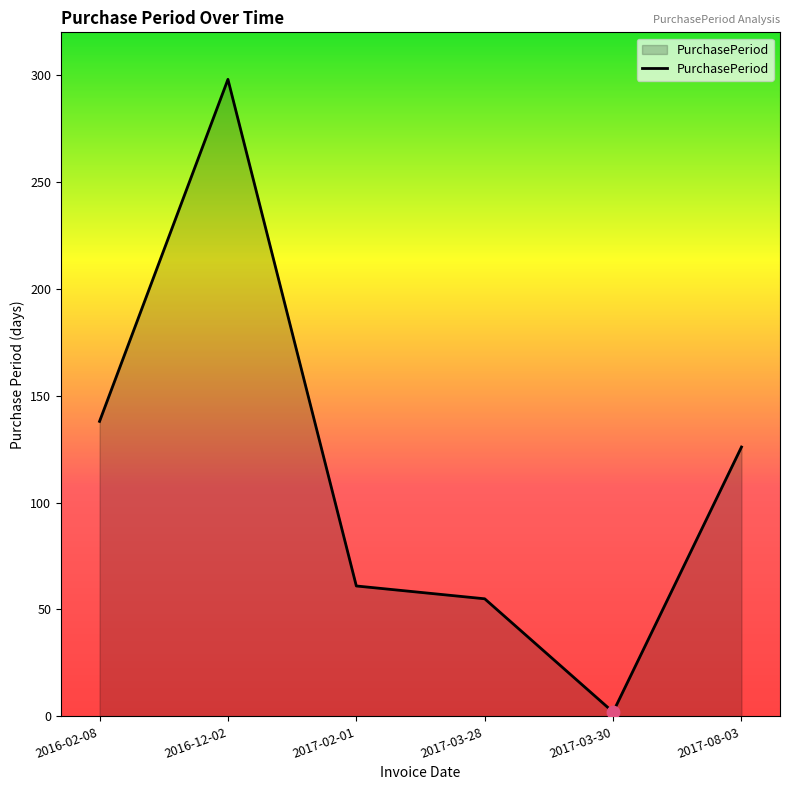

What is the change in value from 2017-02-01 to 2017-03-28?

-6